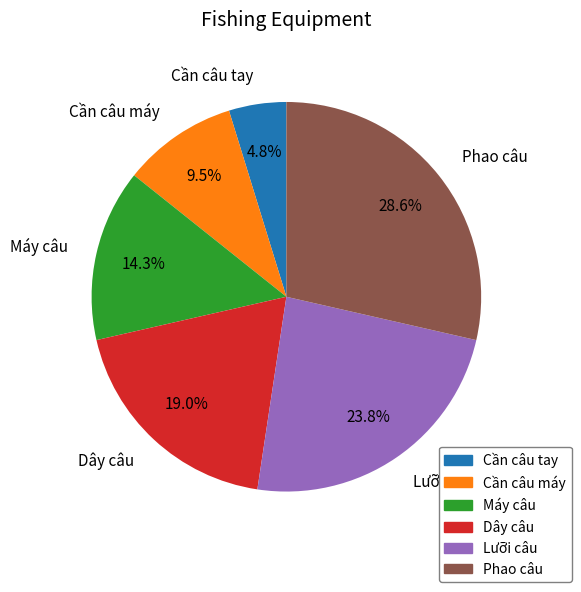

Which category has the biggest portion of the pie?

Phao câu